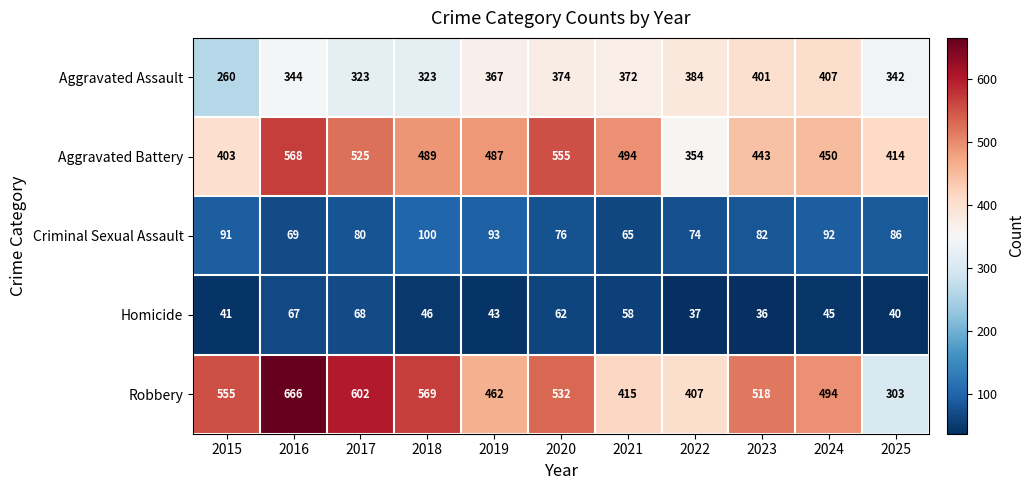

Which label corresponds to the largest value in the chart?

2016